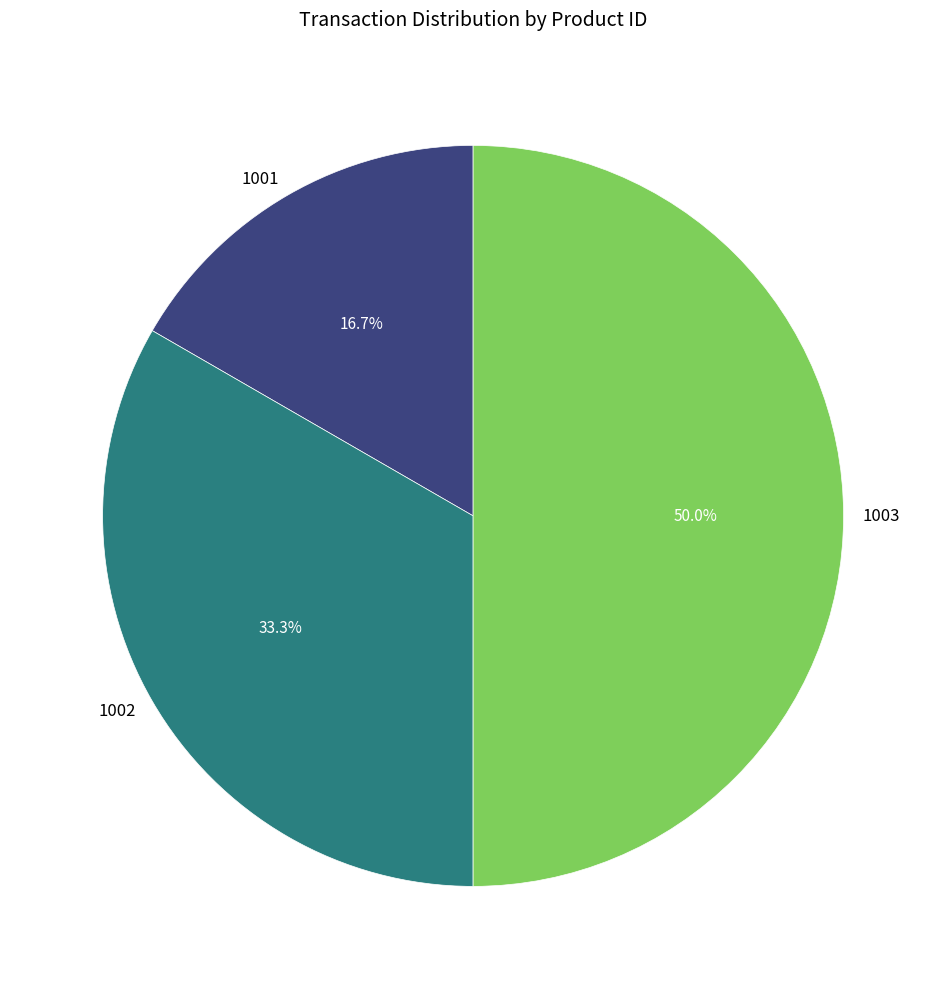

Between 1003 and 1001, which is larger?

1003